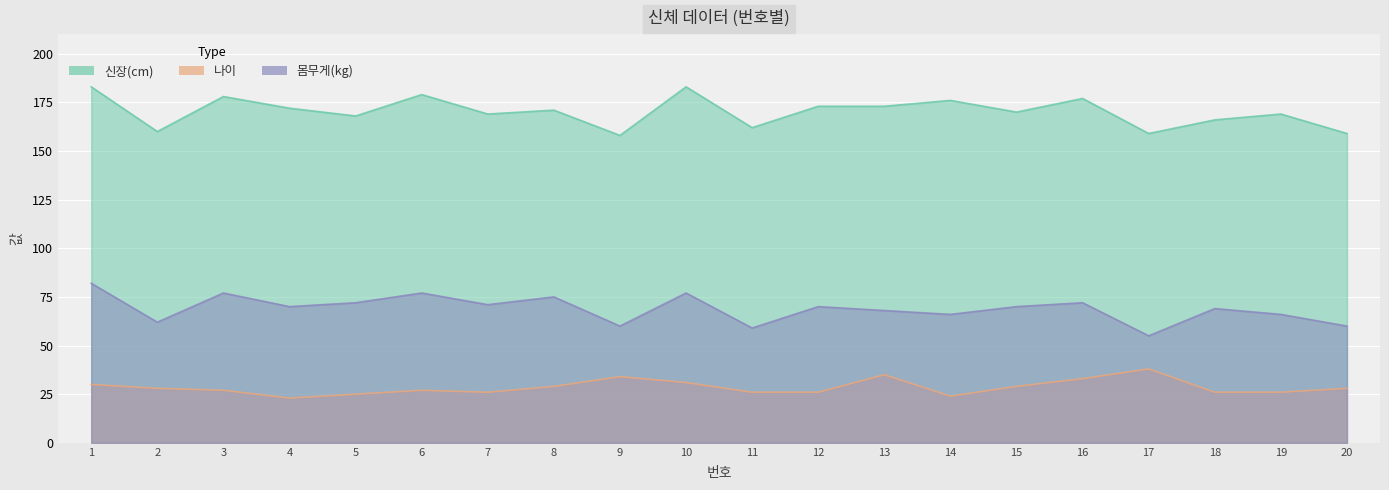

Reading left to right, extract all data points from this chart.

신장(cm): 1=183	2=160	3=178	4=172	5=168	6=179	7=169	8=171	9=158	10=183	11=162	12=173	13=173	14=176	15=170	16=177	17=159	18=166	19=169	20=159
나이: 1=30	2=28	3=27	4=23	5=25	6=27	7=26	8=29	9=34	10=31	11=26	12=26	13=35	14=24	15=29	16=33	17=38	18=26	19=26	20=28
몸무게(kg): 1=82	2=62	3=77	4=70	5=72	6=77	7=71	8=75	9=60	10=77	11=59	12=70	13=68	14=66	15=70	16=72	17=55	18=69	19=66	20=60